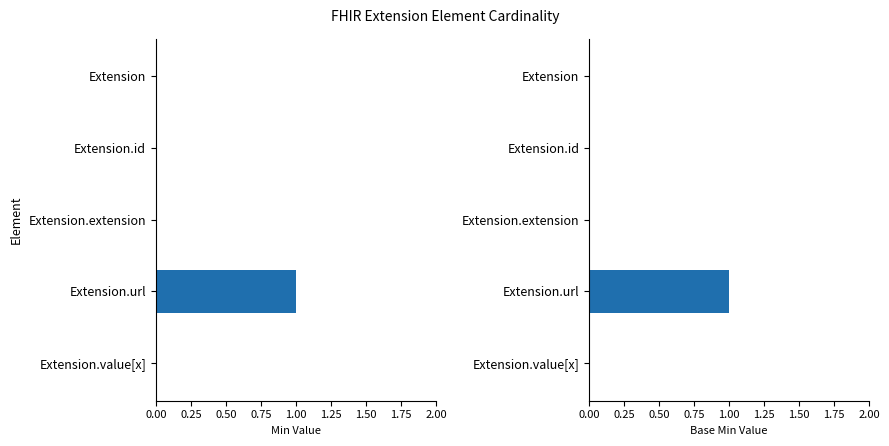

At how many categories does at least one series exceed 0?

1